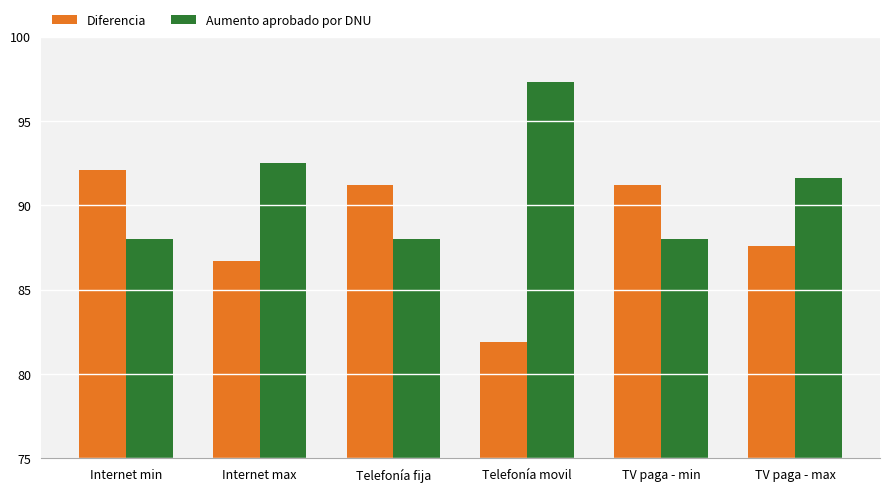

At which label does Aumento aprobado por DNU reach its peak?

Telefonía movil